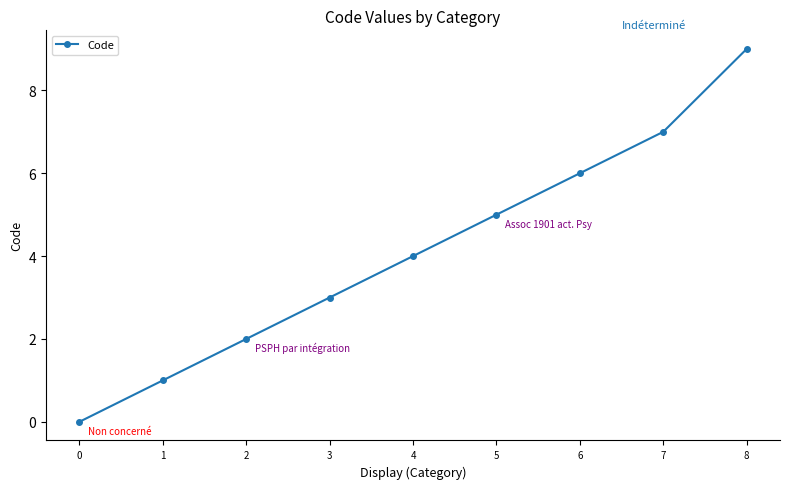

What is the sum of the values at 4 and 6?

10